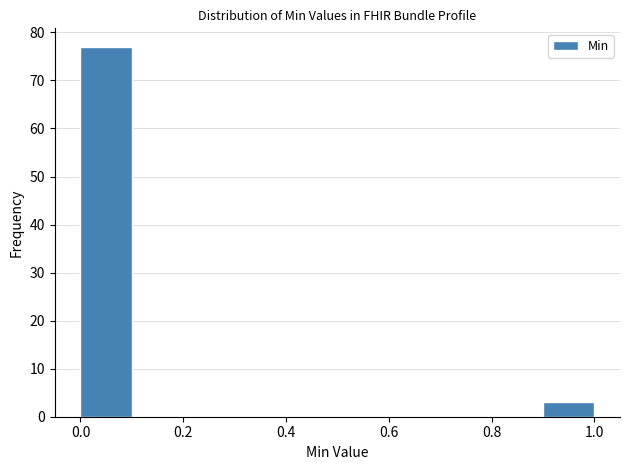

Over which range of the x-axis is the bar tallest?

0.0 to 0.1